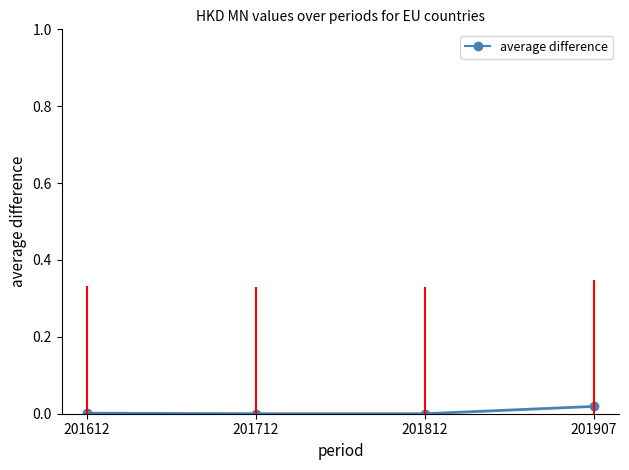

How many lines are shown in the chart?

1